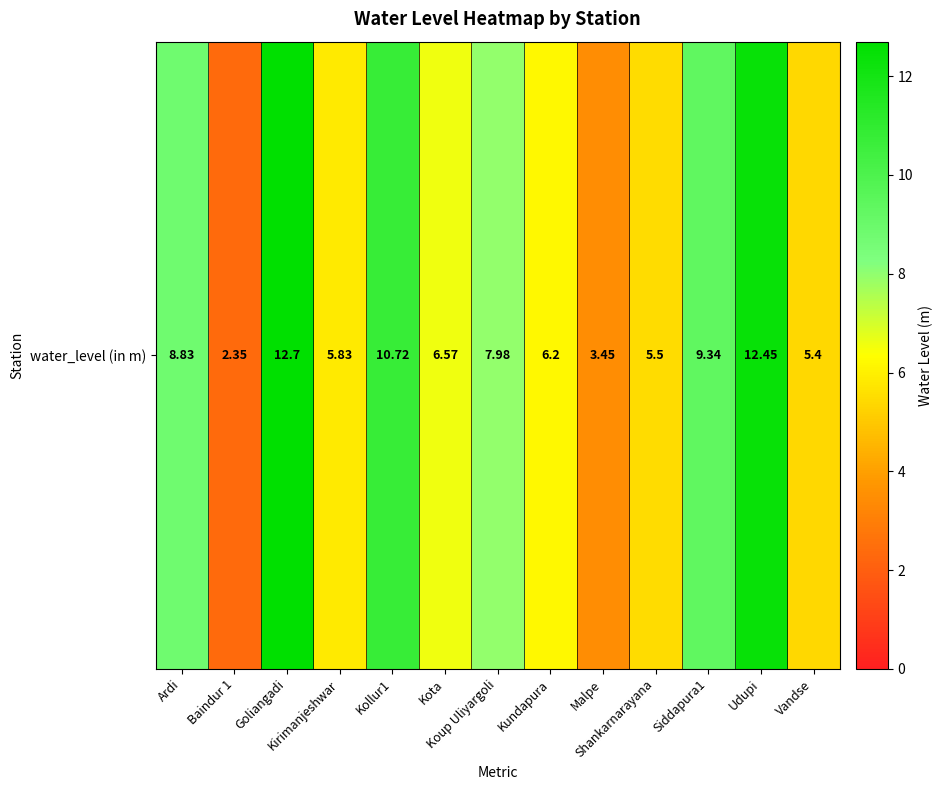

Rank the categories by value from lowest to highest.

Baindur 1, Malpe, Vandse, Shankarnarayana, Kirimanjeshwar, Kundapura, Kota, Koup Uliyargoli, Ardi, Siddapura1, Kollur1, Udupi, Goliangadi